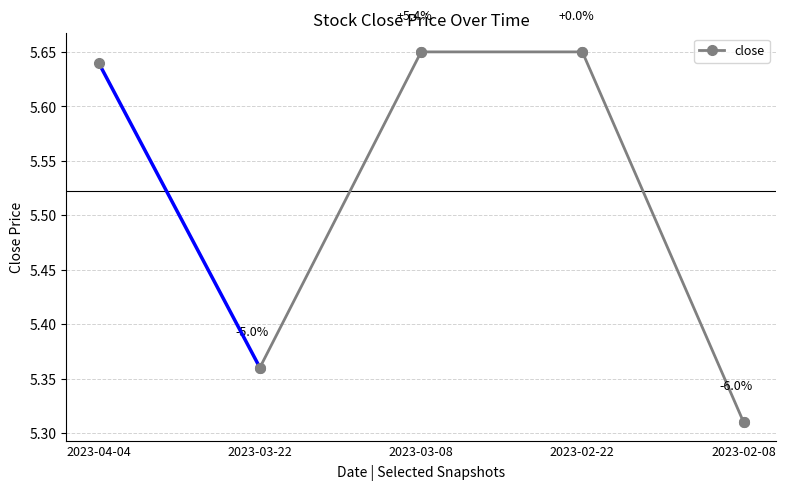

What is the sum of all values?

22.0